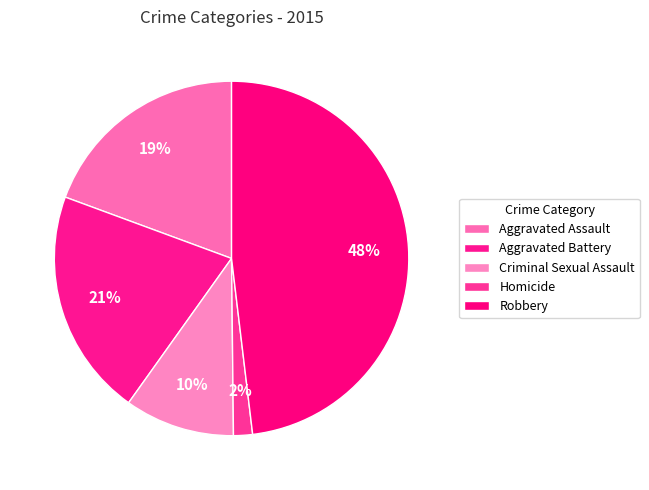

Is it true that Criminal Sexual Assault is 10% of the pie?

True